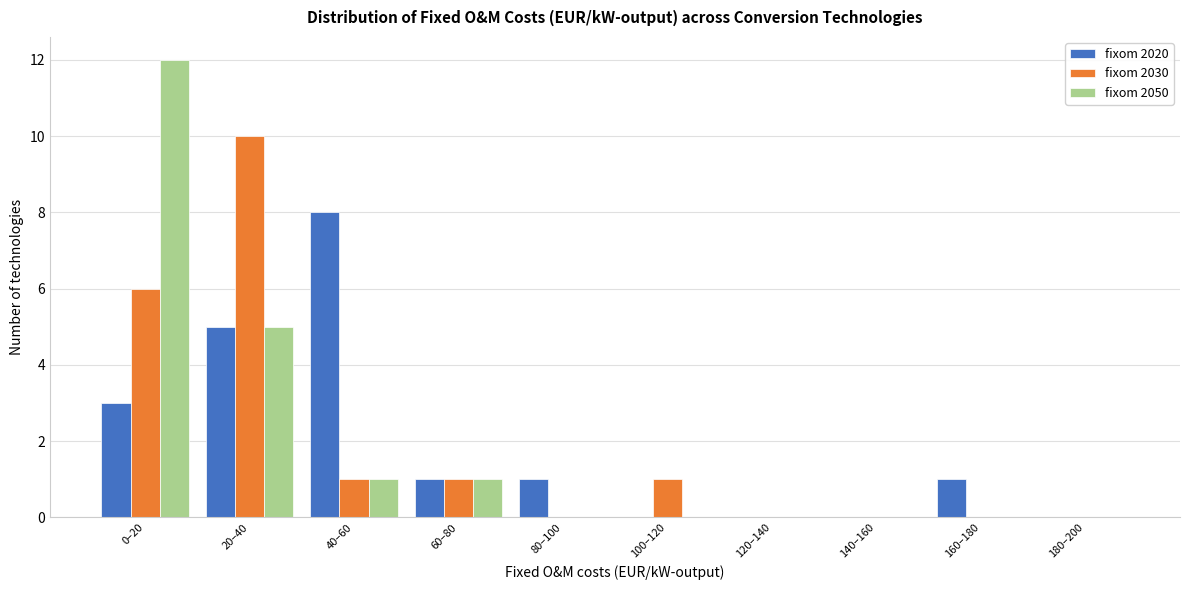

Reading left to right, extract all data points from this chart.

fixom 2020: 0–20=3	20–40=5	40–60=8	60–80=1	80–100=1	100–120=0	120–140=0	140–160=0	160–180=1	180–200=0
fixom 2030: 0–20=6	20–40=10	40–60=1	60–80=1	80–100=0	100–120=1	120–140=0	140–160=0	160–180=0	180–200=0
fixom 2050: 0–20=12	20–40=5	40–60=1	60–80=1	80–100=0	100–120=0	120–140=0	140–160=0	160–180=0	180–200=0